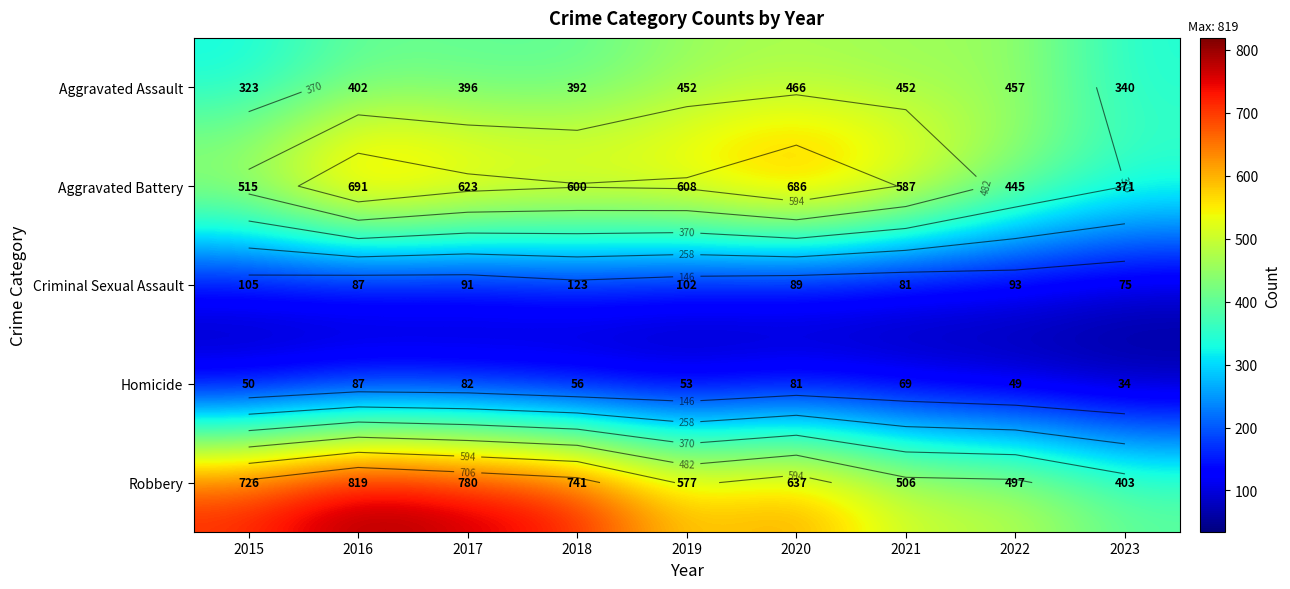

The value of Aggravated Battery at 2022 is 445. True or false?

True